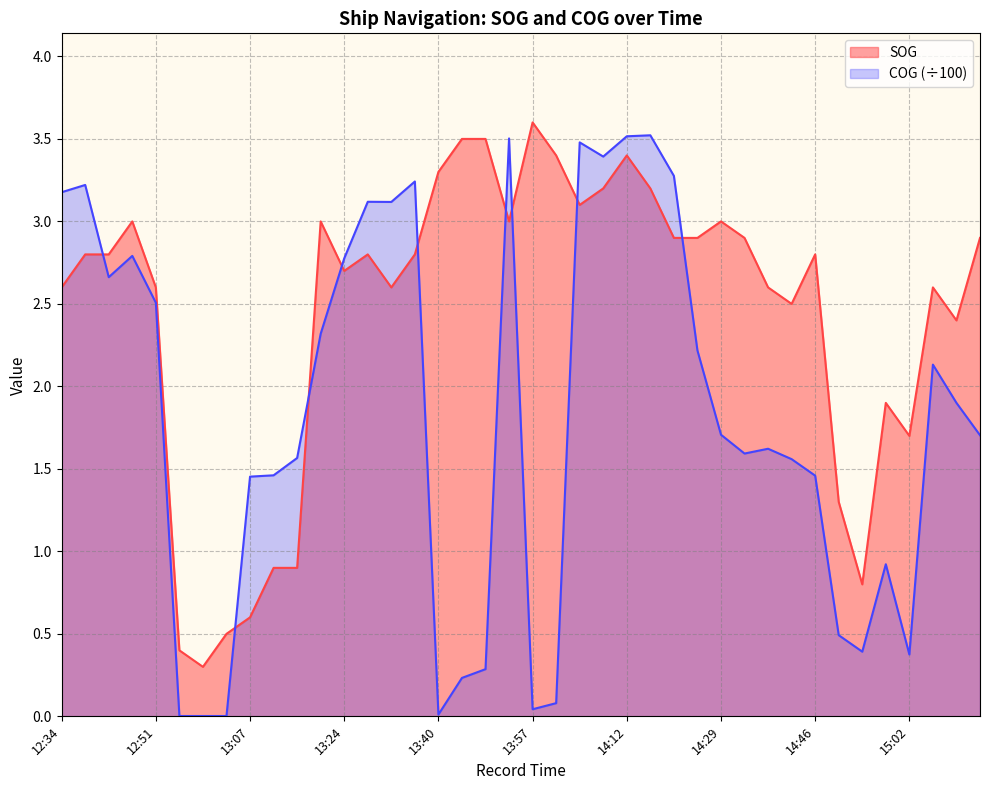

At which category does SOG reach its first local valley?

12:57